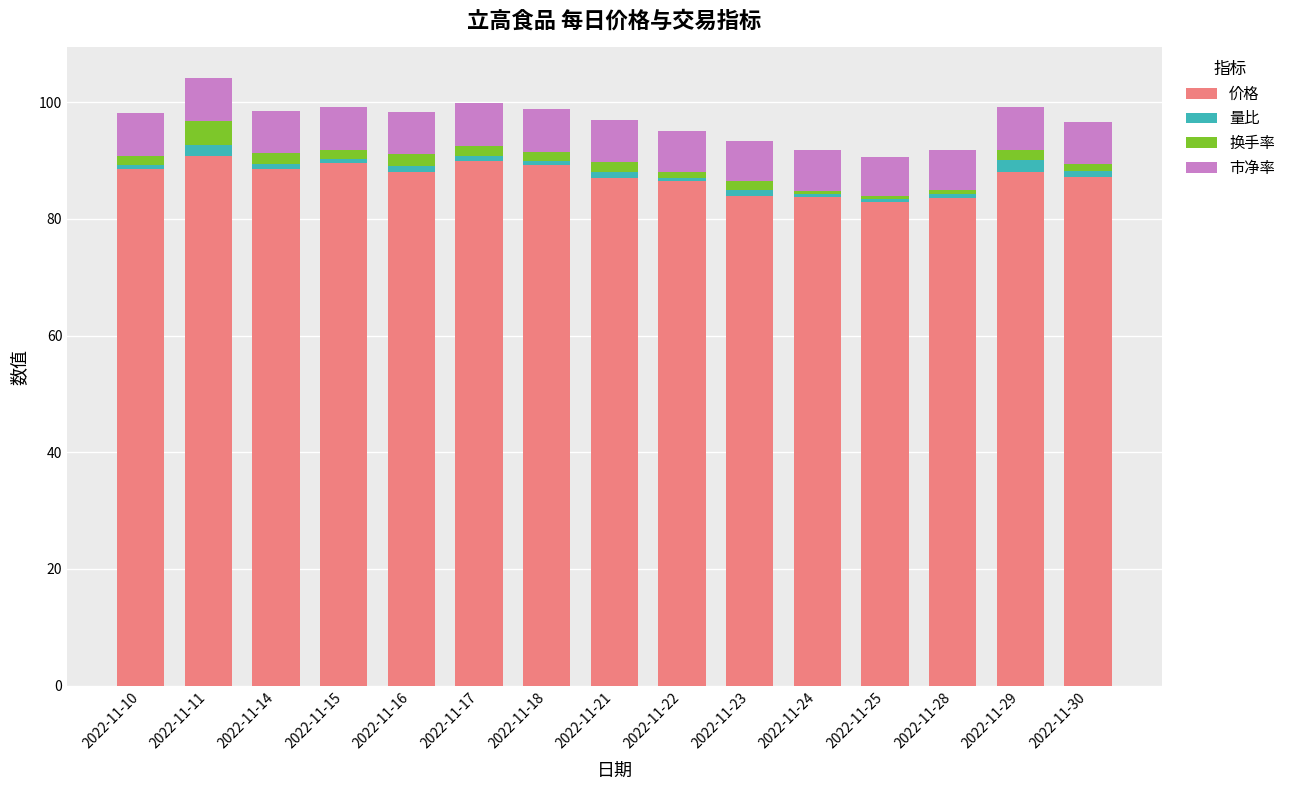

What is the minimum value for 价格?

83.0